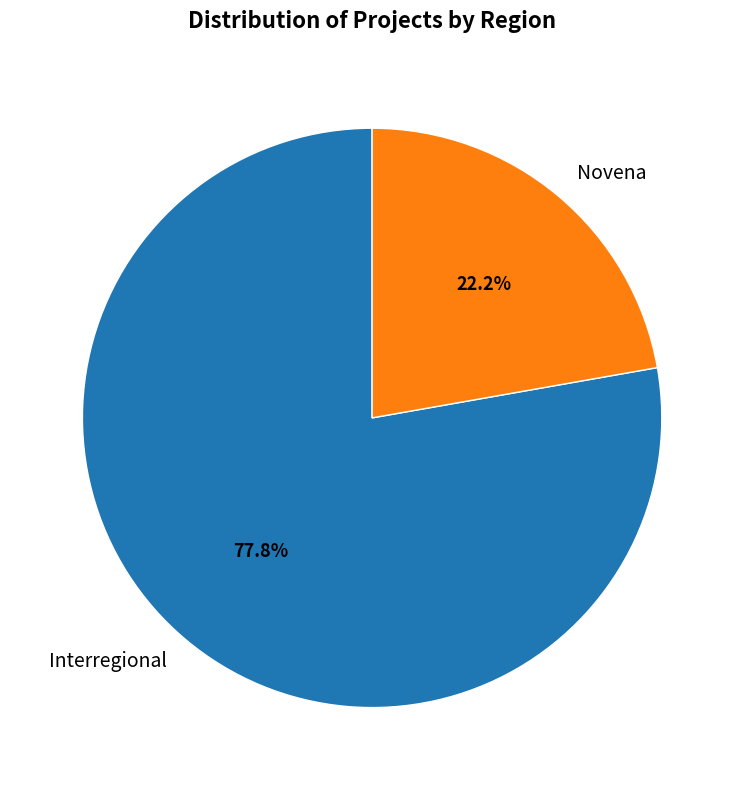

Combined, what portion of the pie is Interregional and Novena?

100.0%